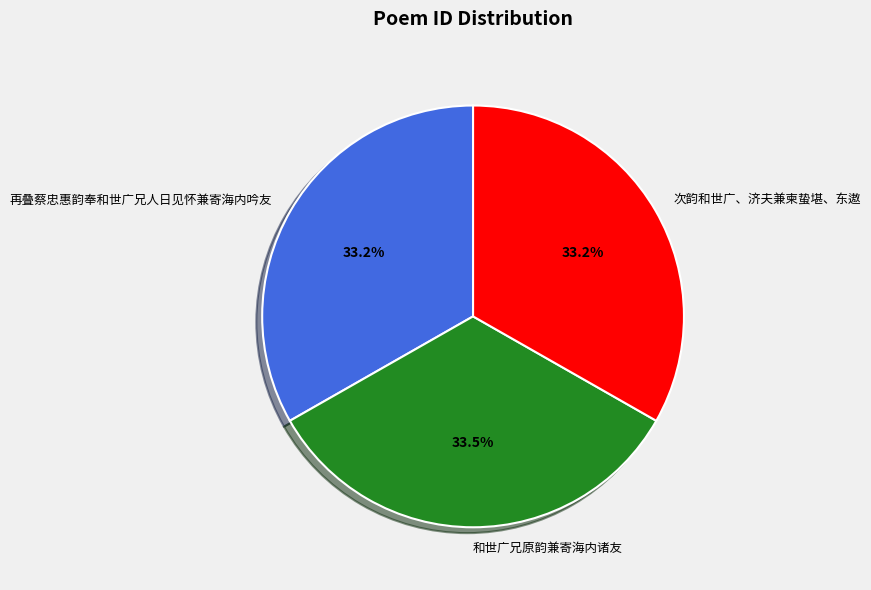

Is the sum of 和世广兄原韵兼寄海内诸友 and 次韵和世广、济夫兼柬蛰堪、东遨 greater than half?

Yes